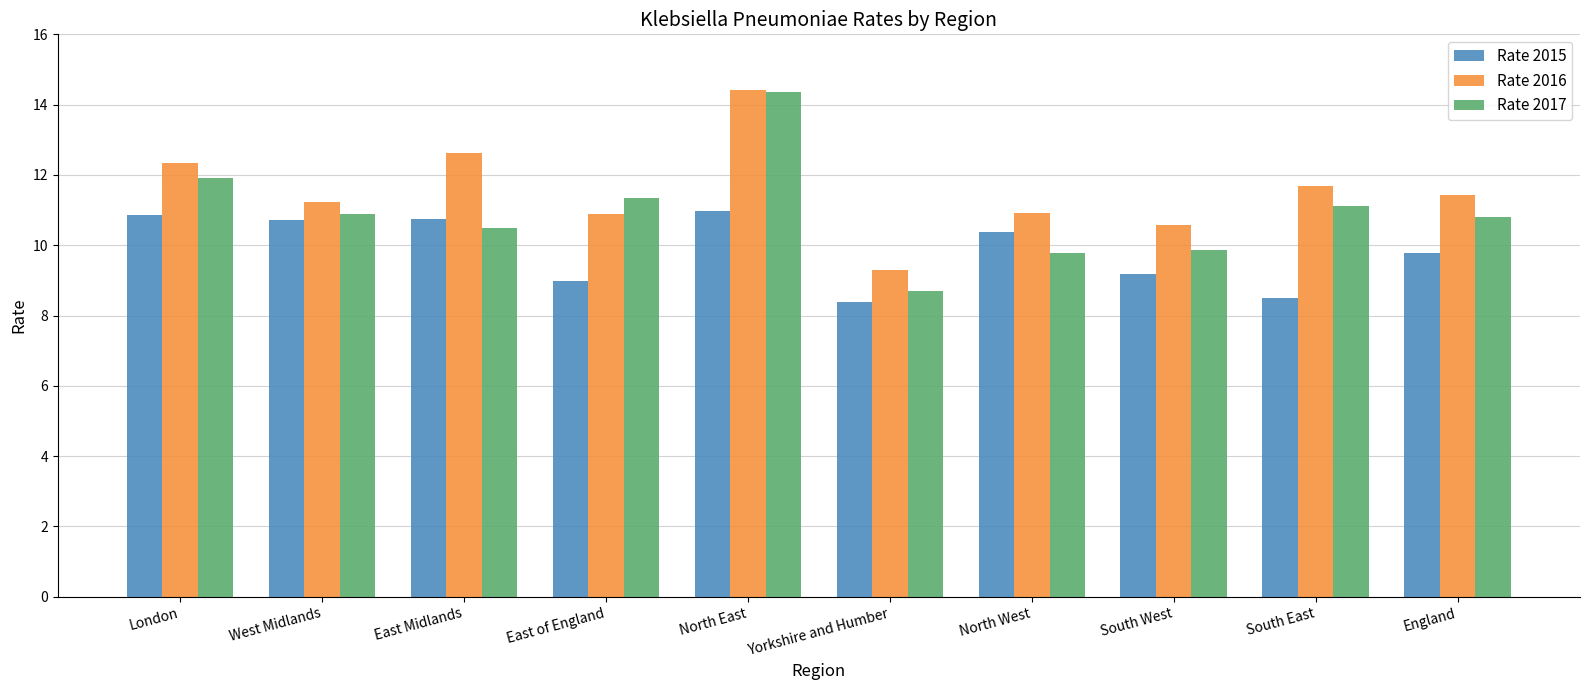

Which series changed the most between North East and Yorkshire and Humber?

Rate 2017